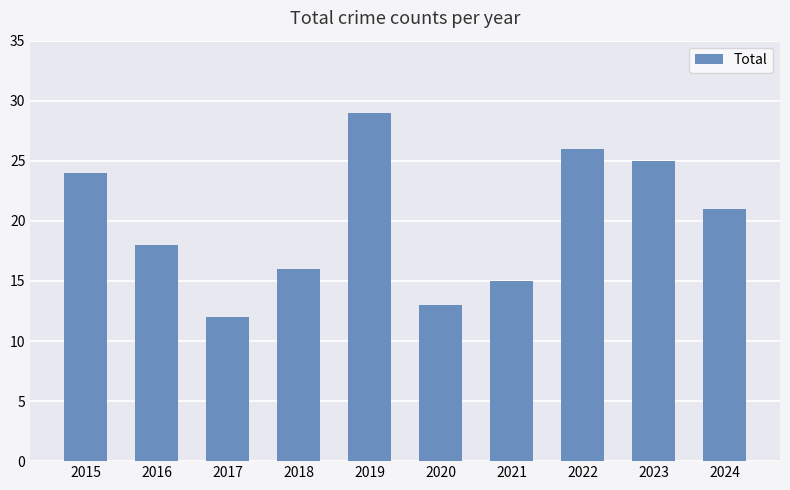

Are the bars horizontal?

No